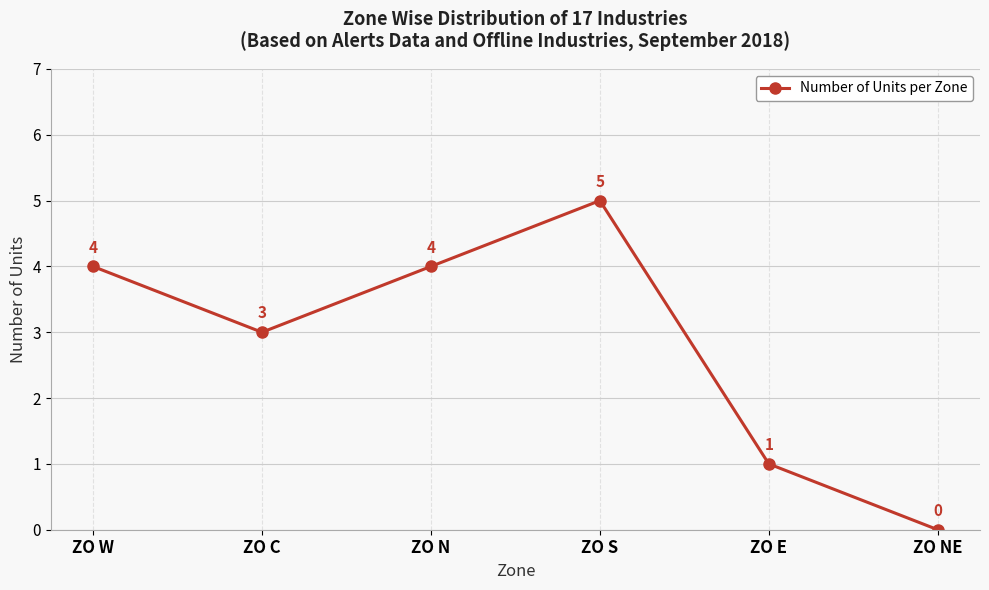

What is the difference between the values at ZO N and ZO E?

3